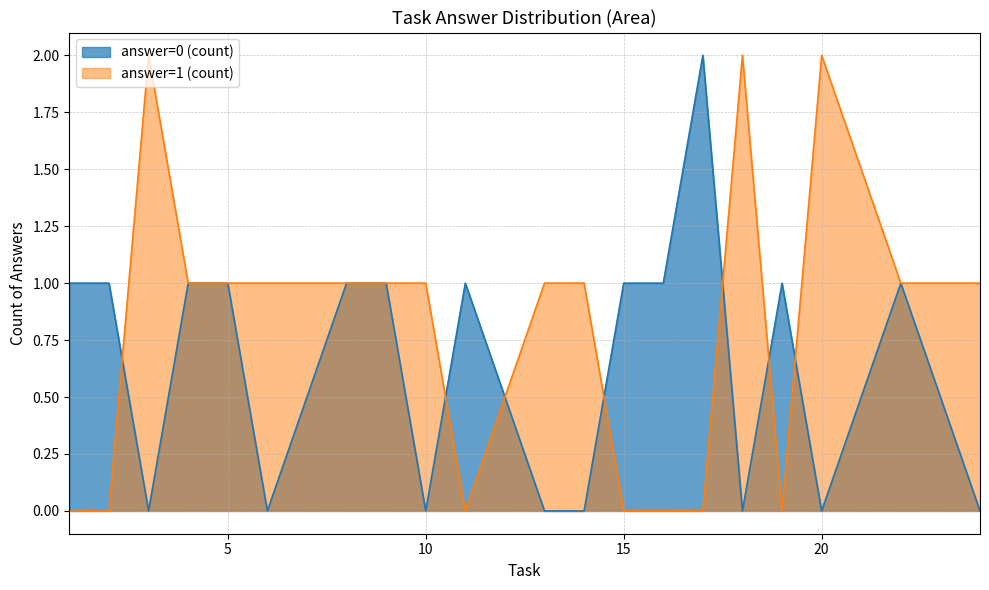

Which series has the largest total across all categories?

answer=1 (count)